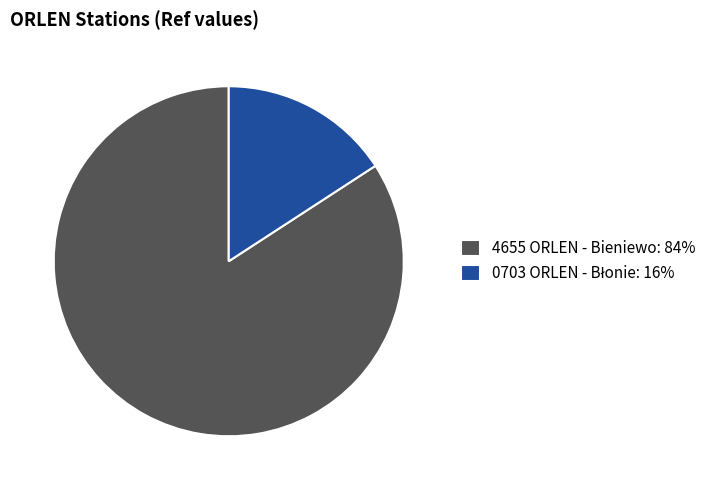

Does 4655 ORLEN - Bieniewo: 84% represent more than half of the total?

Yes